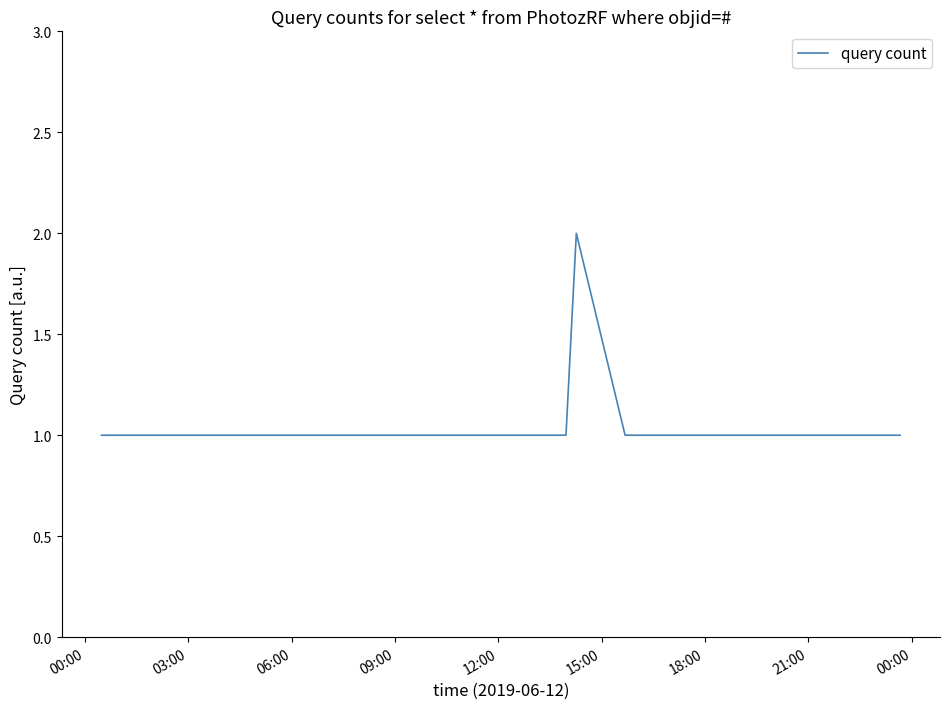

How many points are higher than both their immediate neighbors (excluding endpoints)?

1